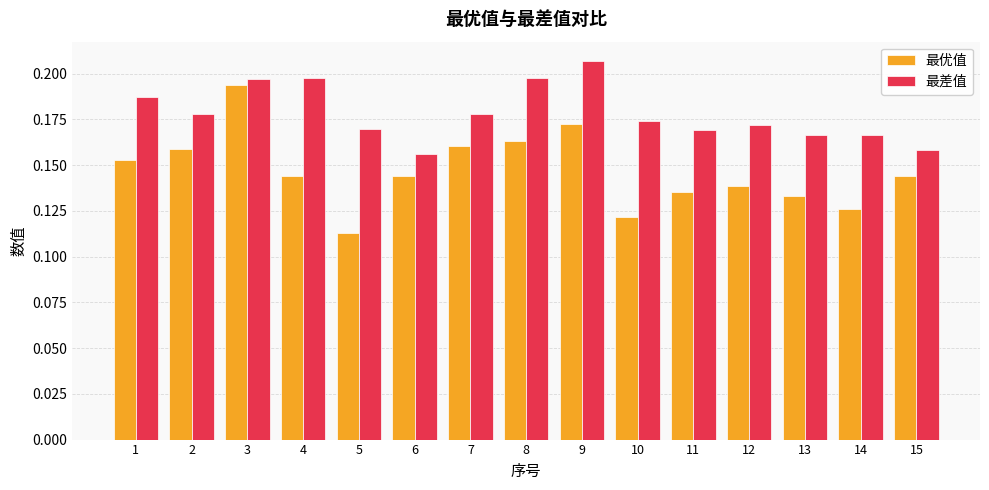

The value of 最差值 at 15 is 0.1. True or false?

False